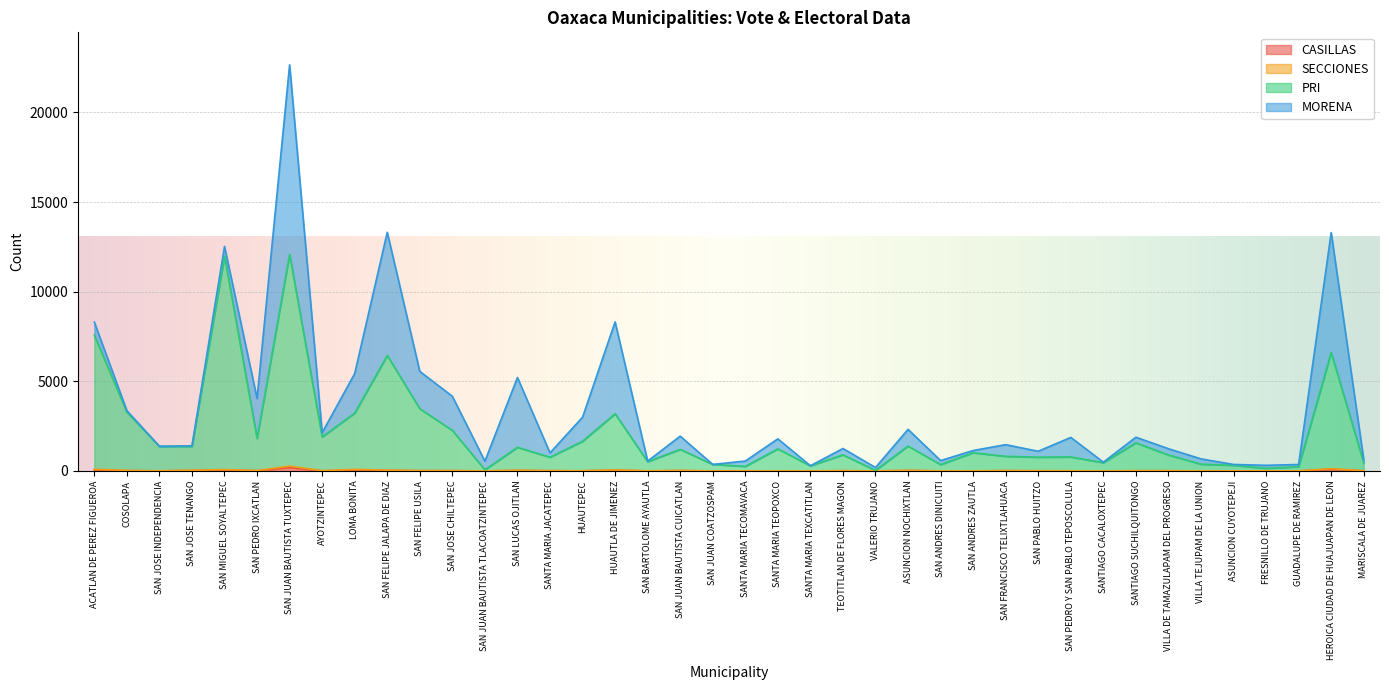

At which category is the sum across all series the highest?

SAN JUAN BAUTISTA TUXTEPEC